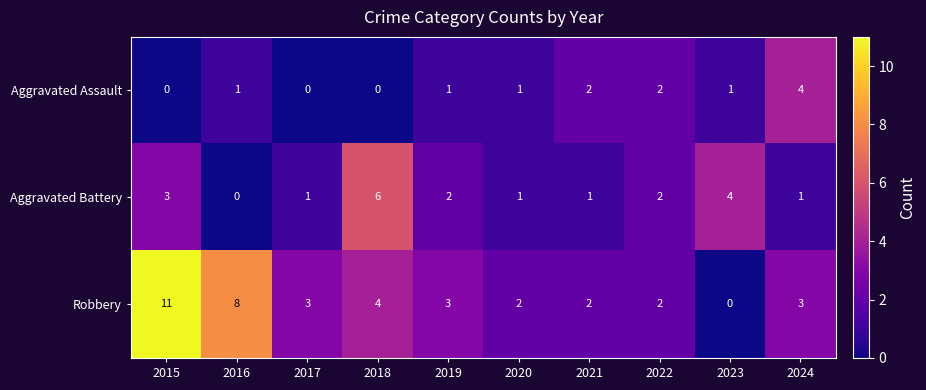

At which label is Aggravated Battery closest to 3?

2015